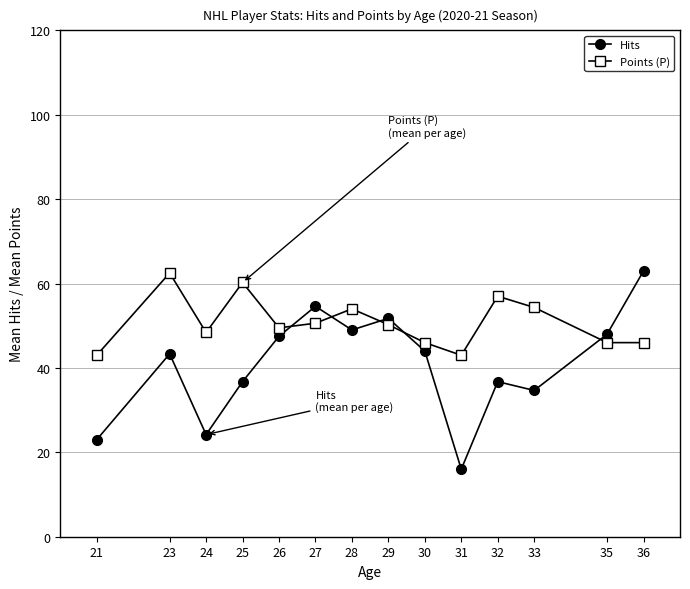

What is the minimum value for Hits?

16.0